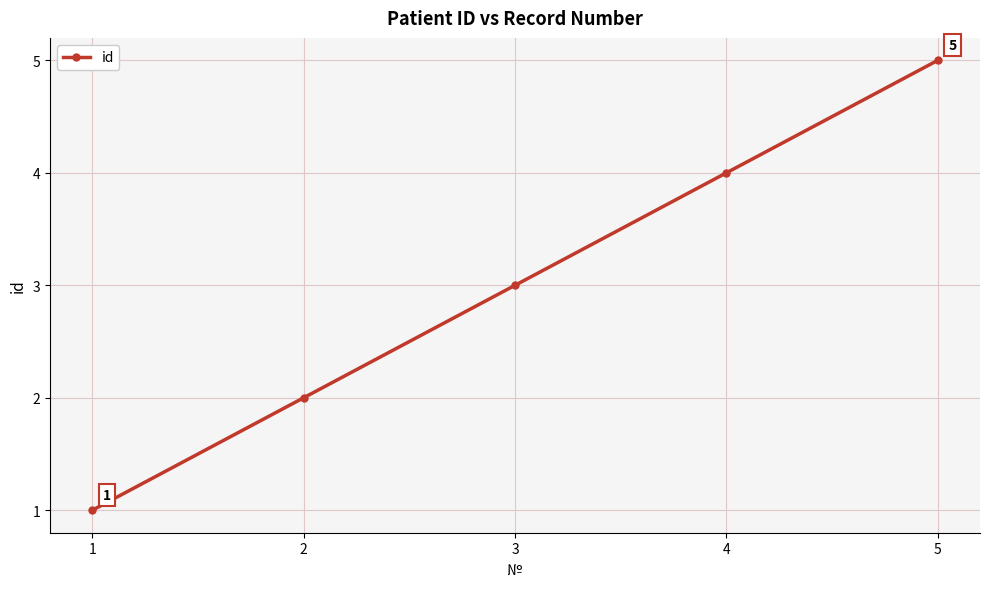

What is the ratio of the value at 4 to the value at 3?

1.3